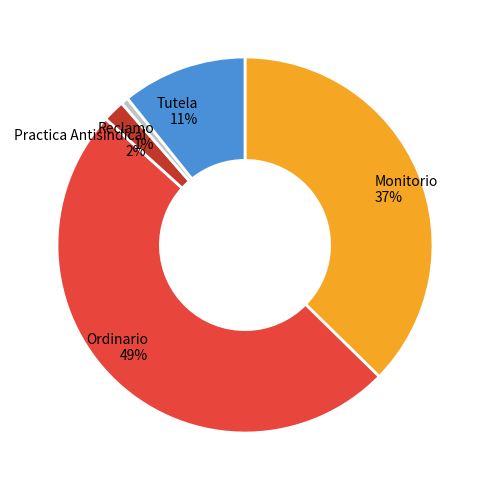

To the nearest percent, what percentage of the pie is Tutela?

11%